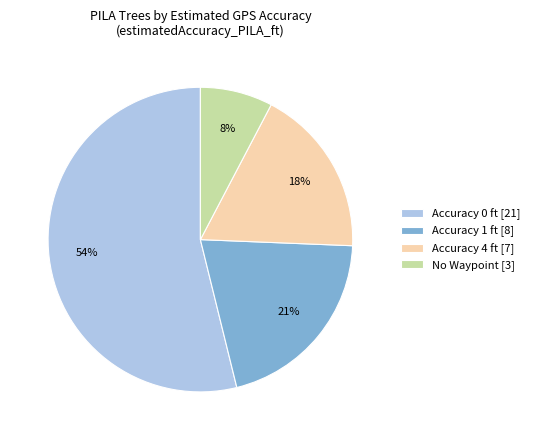

Combined, do No Waypoint [3] and Accuracy 1 ft [8] account for over 50%?

No